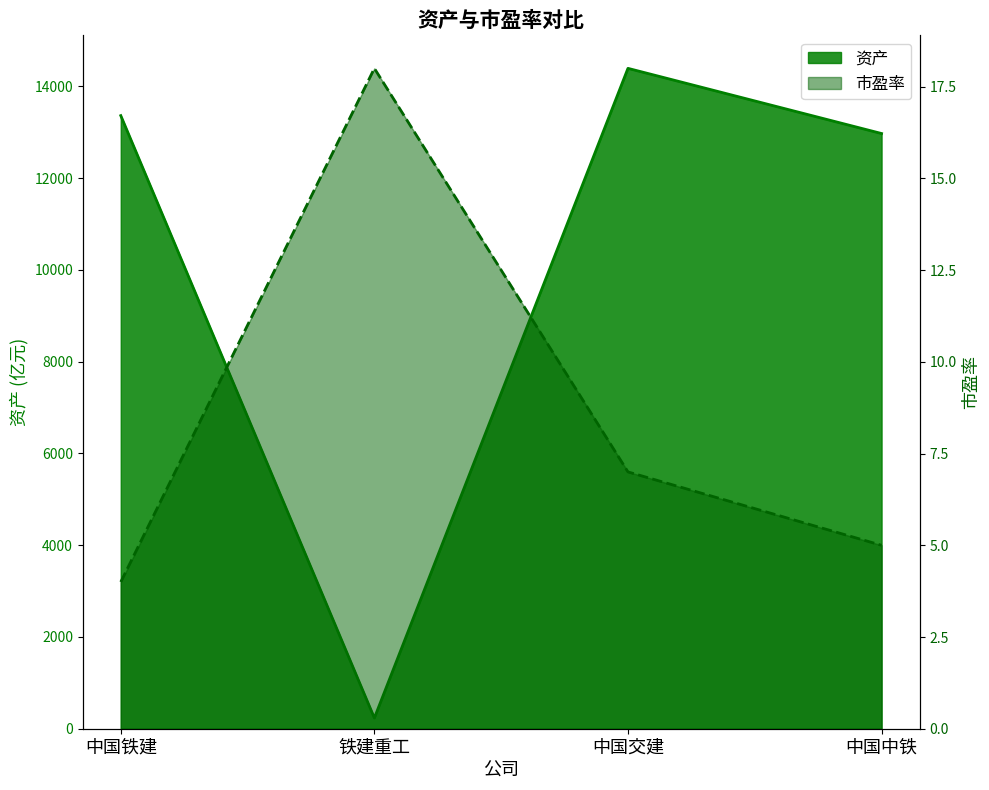

Which series has the widest spread of values?

资产